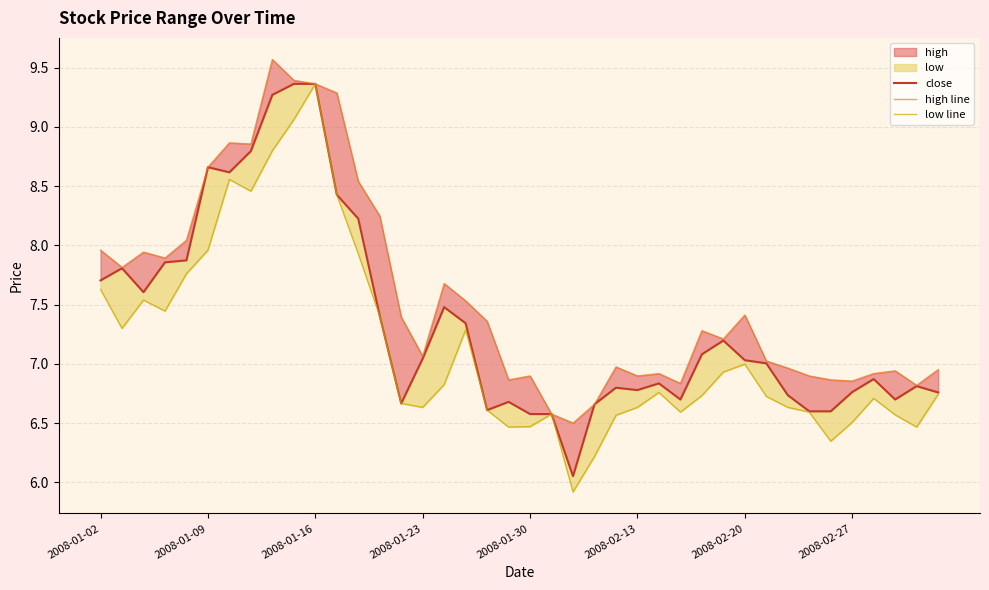

At which label does low line first exceed 6?

2008-01-02